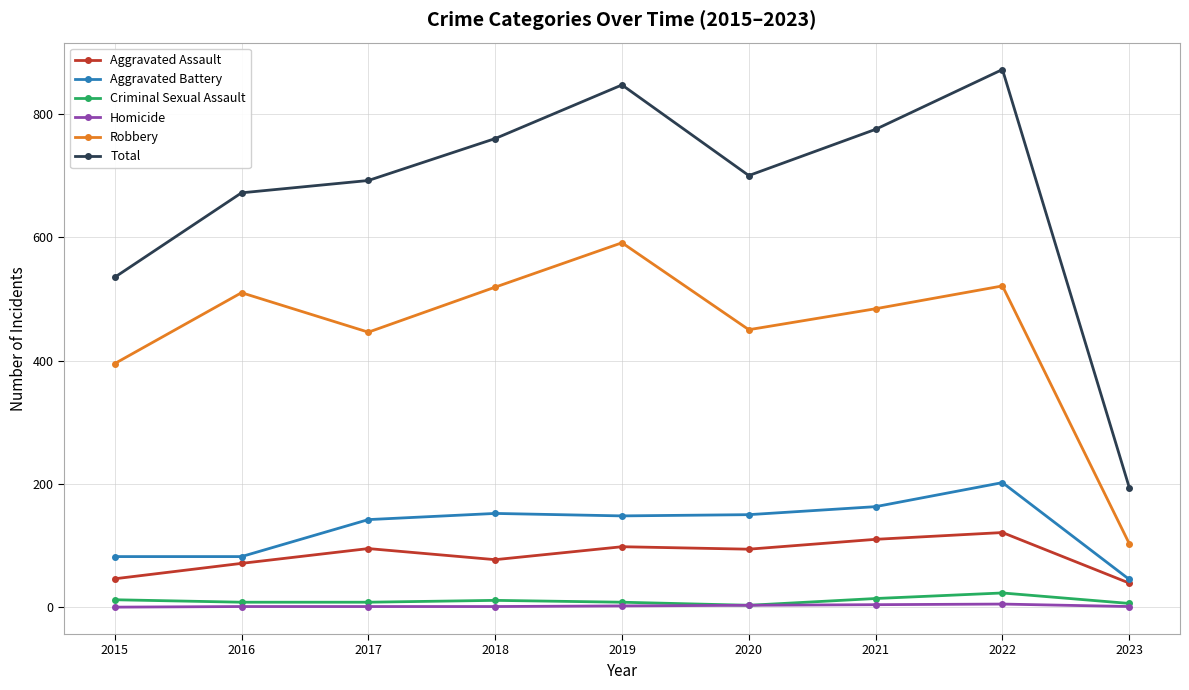

What is the difference between the maximum and minimum values in the Robbery series?

488